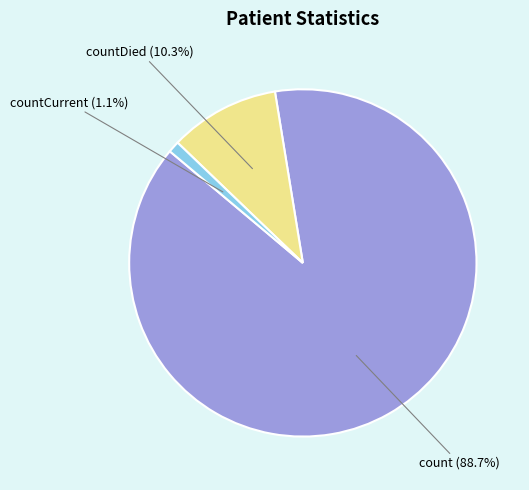

Is there any slice that represents more than half of the pie?

Yes